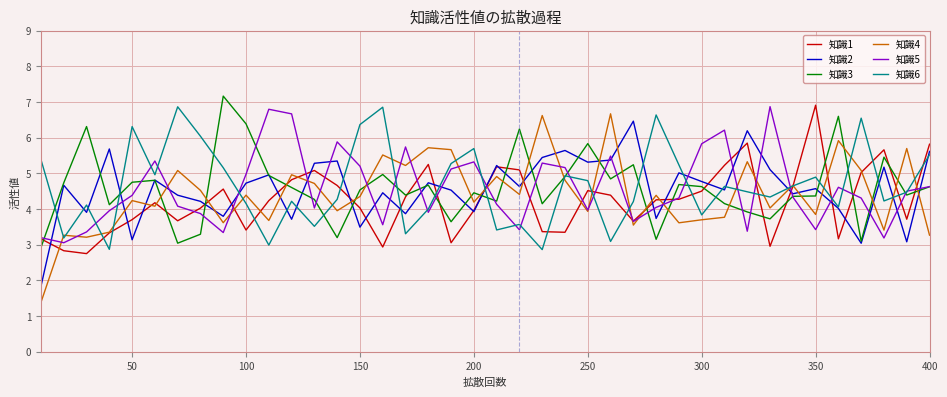

What is the smallest value displayed?

1.4